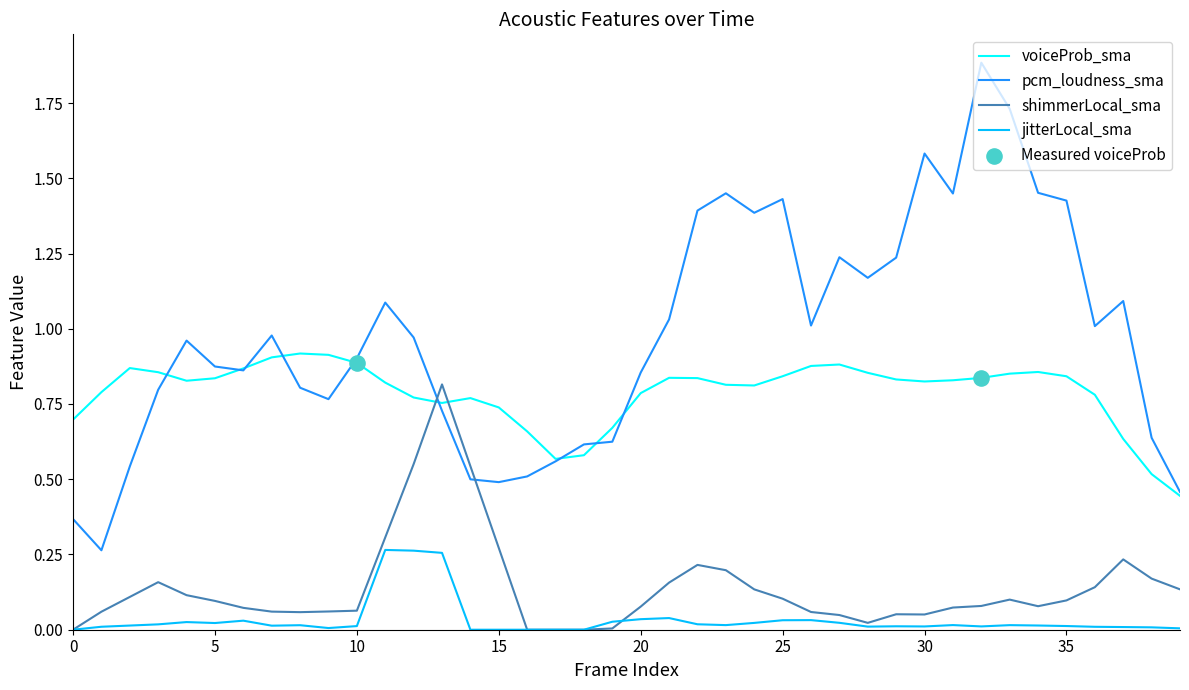

Which series has the largest range (max minus min)?

pcm_loudness_sma